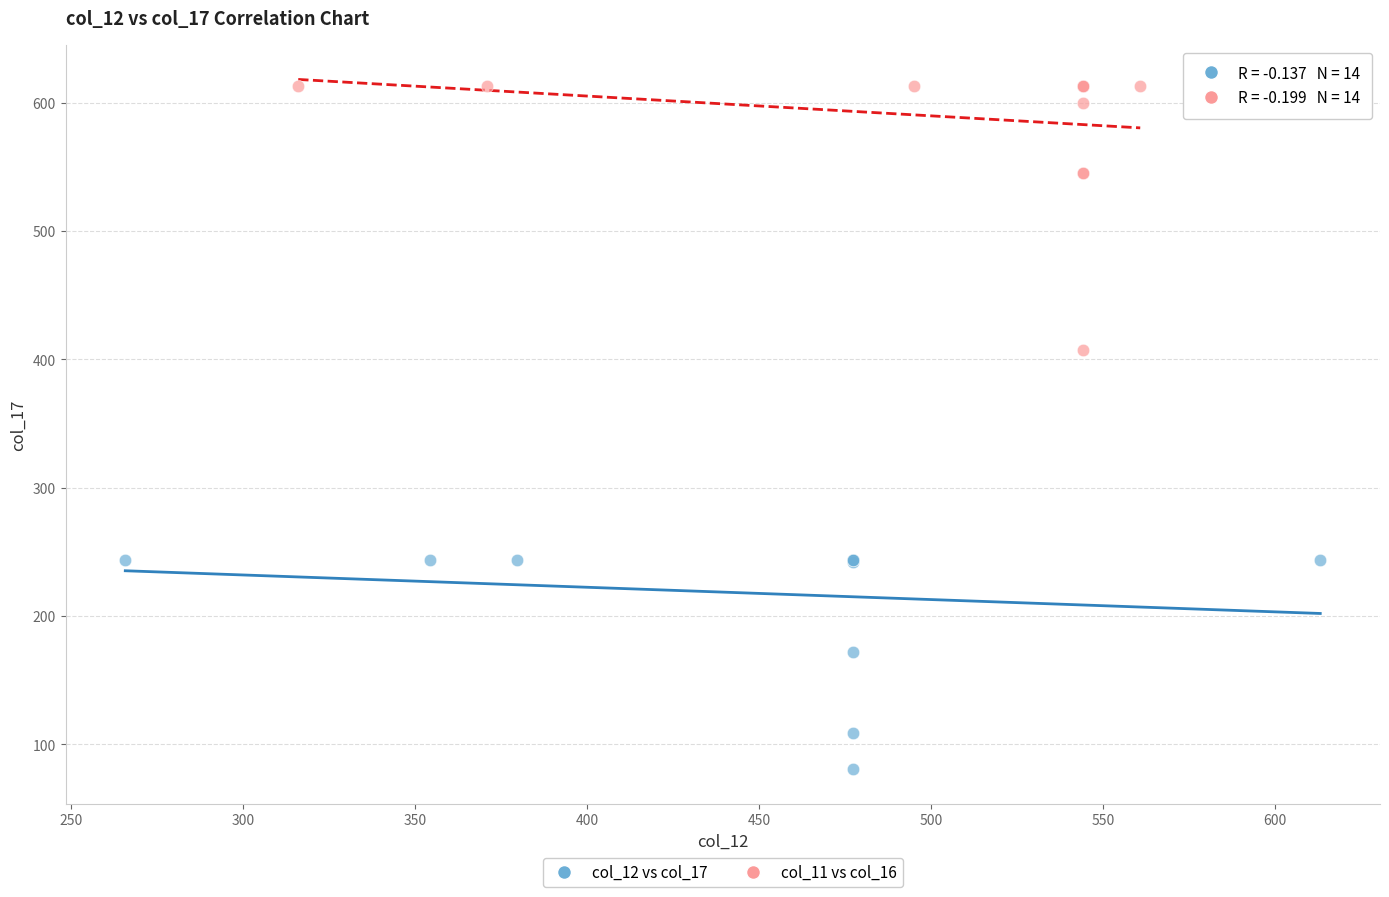

Which series has the widest spread of Y values?

col_11 vs col_16